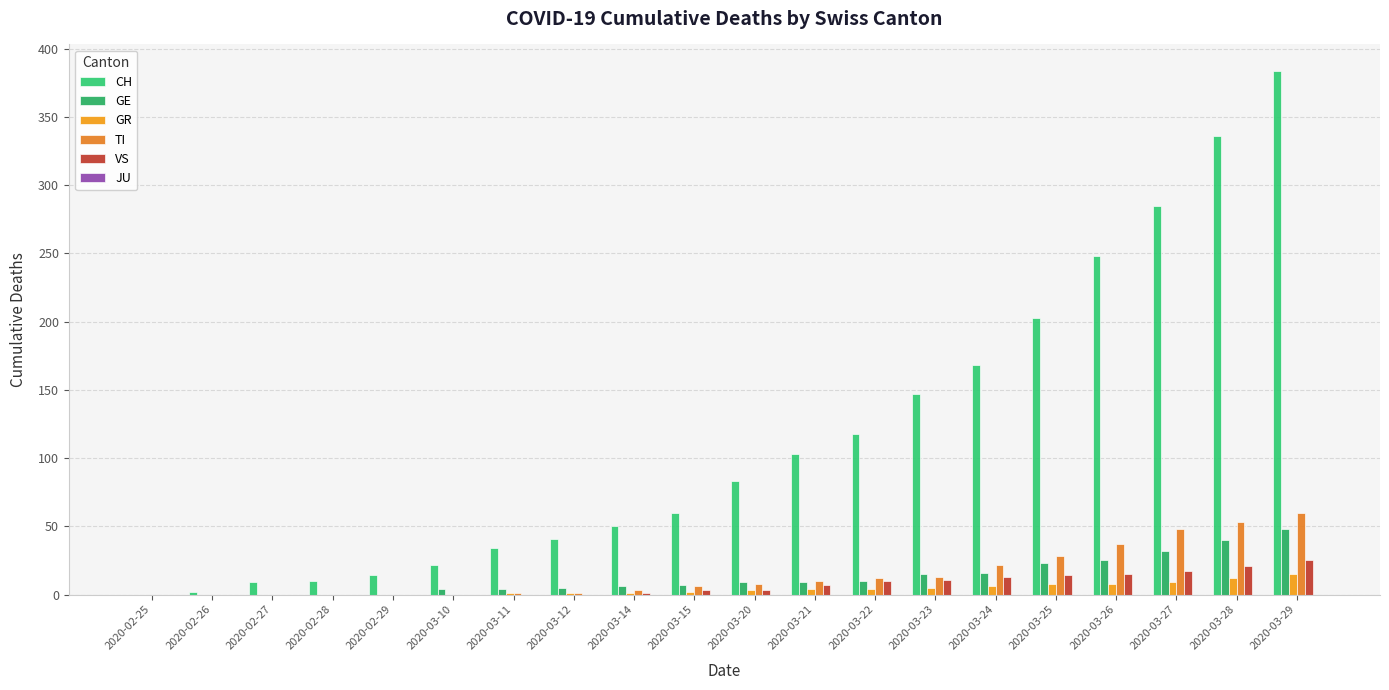

Reading right to left, extract all data points from this chart.

CH: 384	336	285	248	203	168	147	118	103	83	60	50	41	34	22	14	10	9	2	0
GE: 48	40	32	25	23	16	15	10	9	9	7	6	5	4	4	0	0	0	0	0
GR: 15	12	9	8	8	6	5	4	4	3	2	1	1	1	0	0	0	0	0	0
TI: 60	53	48	37	28	22	13	12	10	8	6	3	1	1	0	0	0	0	0	0
VS: 25	21	17	15	14	13	11	10	7	3	3	1	0	0	0	0	0	0	0	0
JU: 0	0	0	0	0	0	0	0	0	0	0	0	0	0	0	0	0	0	0	0